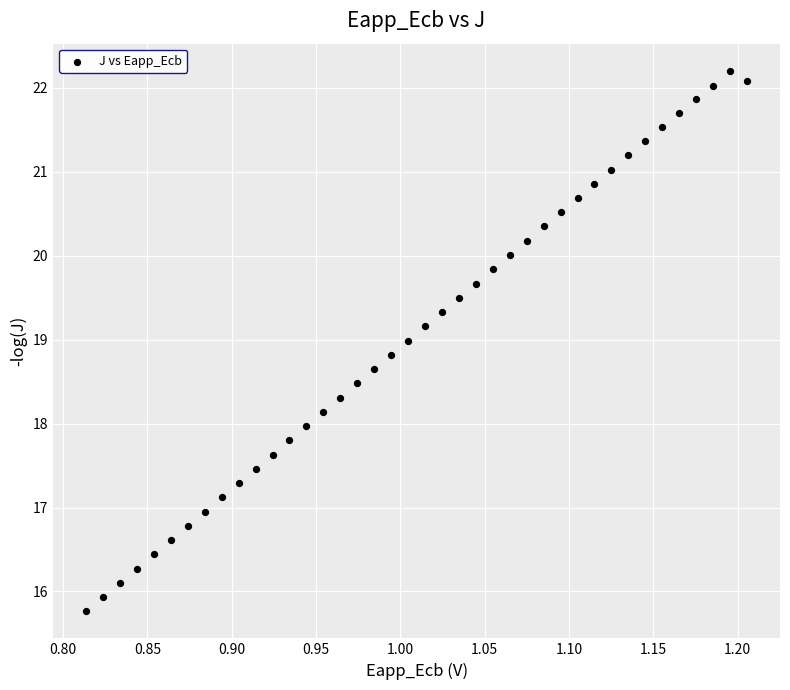

Count the number of points in this scatter plot.

40